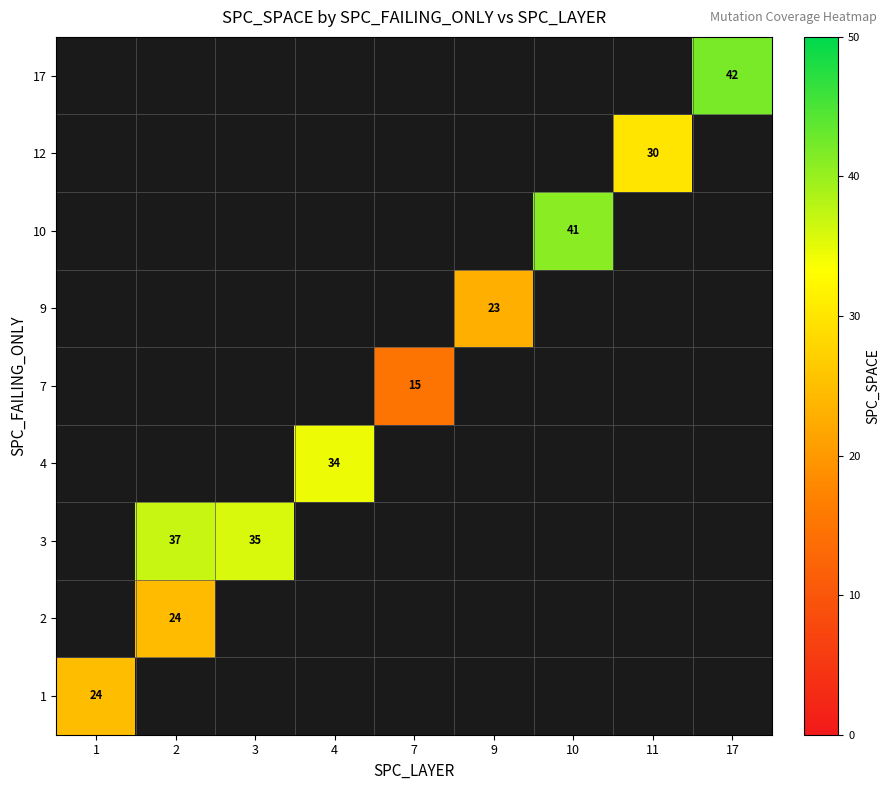

Which label corresponds to the smallest value in the chart?

7